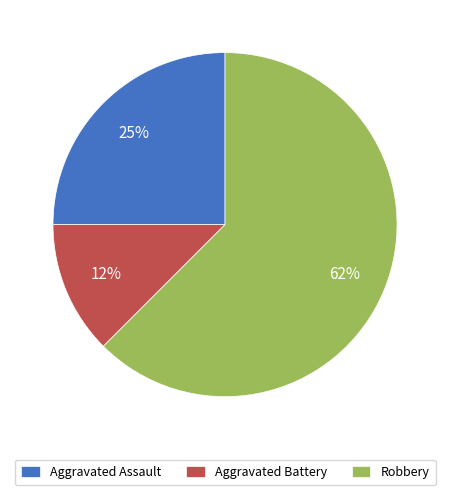

What is the largest slice in the pie chart?

Robbery